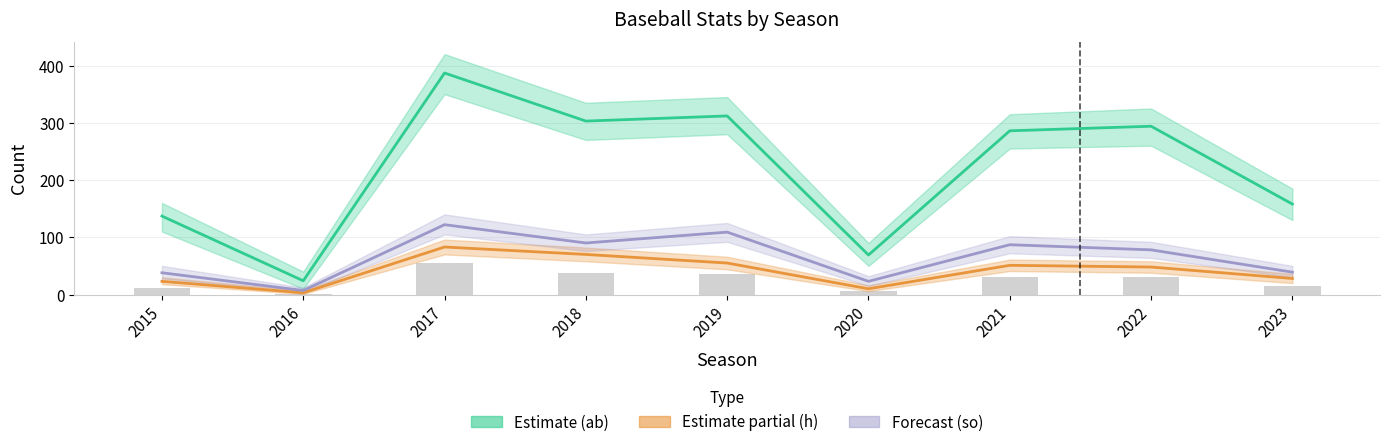

How many data points does each series have?

9